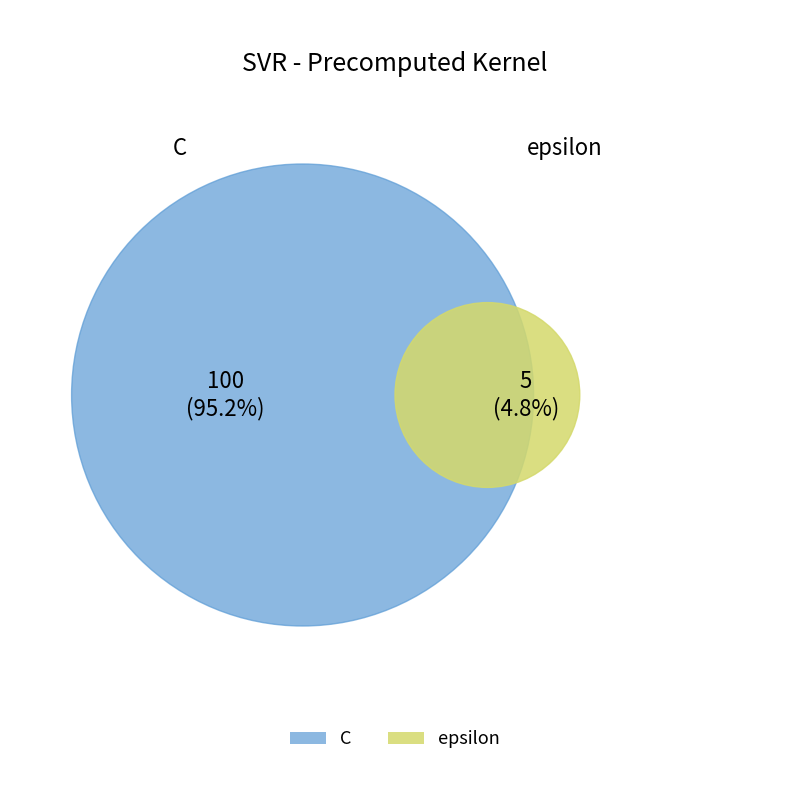

What portion of the pie excludes C?

4.8%